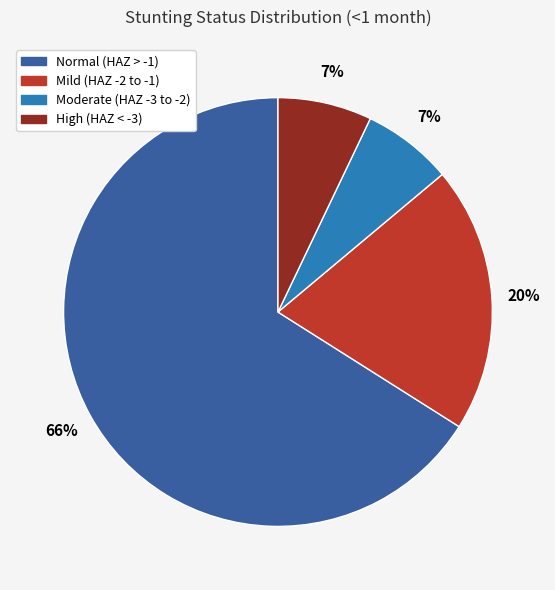

To the nearest percent, what is the average slice percentage?

25%